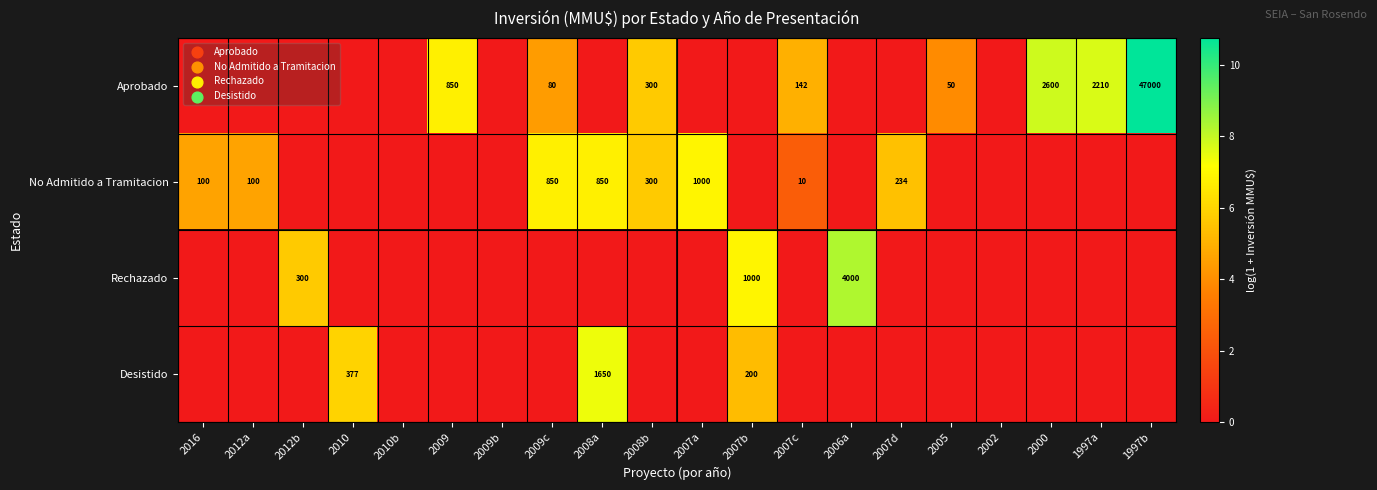

The Desistido series shows 454 at 2008a. True or false?

False